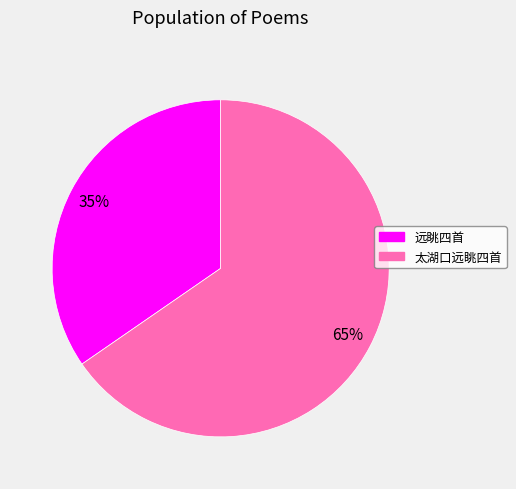

Is there any slice that represents more than half of the pie?

Yes